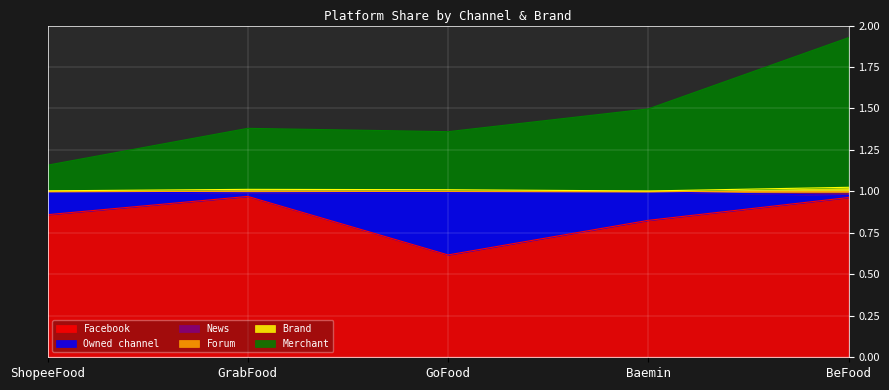

At which label does Facebook reach its minimum?

GoFood